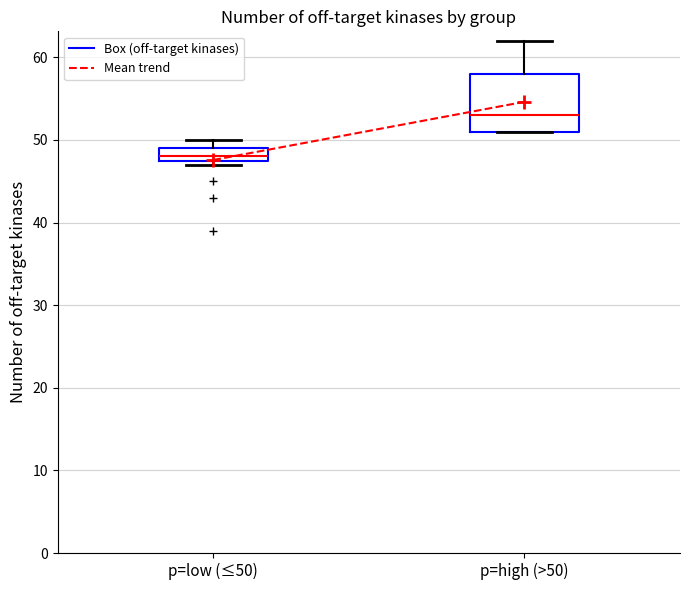

Comparing the boxes themselves (not the whiskers), which one is the tallest?

p=high (>50)